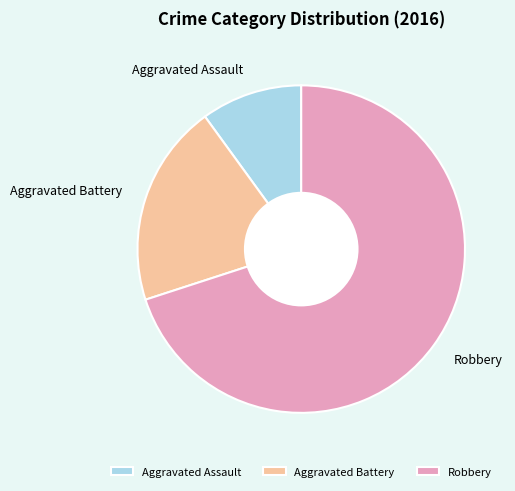

Rank the categories by value from highest to lowest.

Robbery, Aggravated Battery, Aggravated Assault